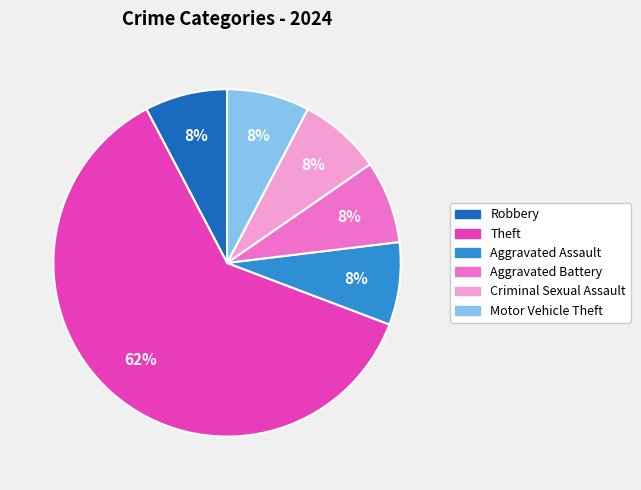

To the nearest percent, what is the average slice percentage?

17%